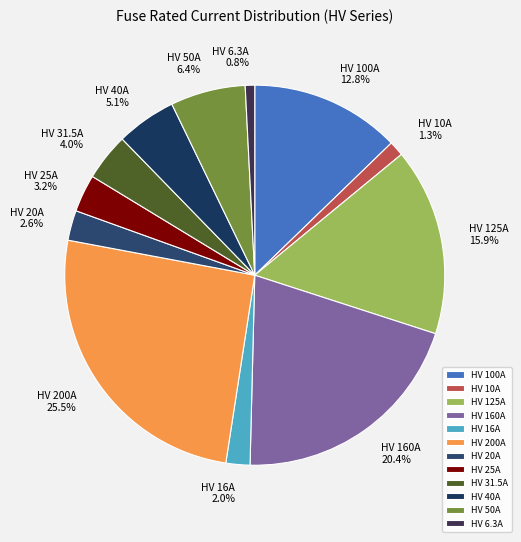

What percentage is the HV 40A slice, to the nearest percent?

5%